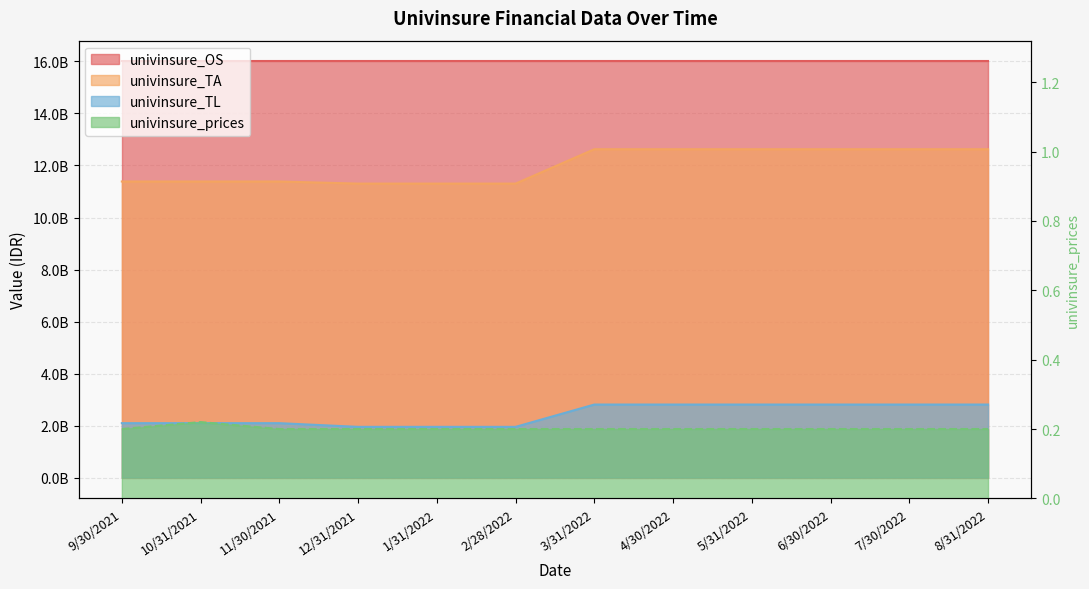

The univinsure_TL series shows 2807890000.0 at 8/31/2022. True or false?

True